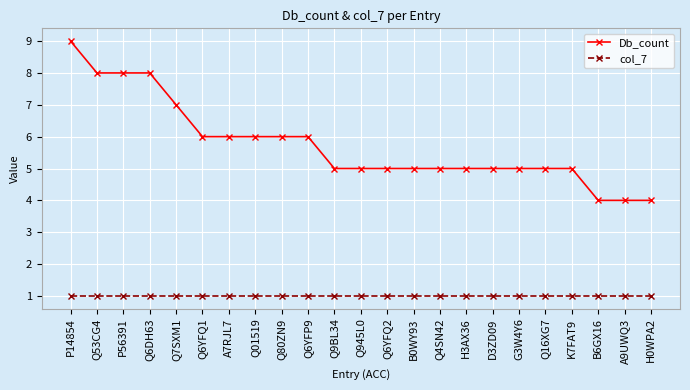

List the series in order of their peak value, lowest first.

col_7, Db_count